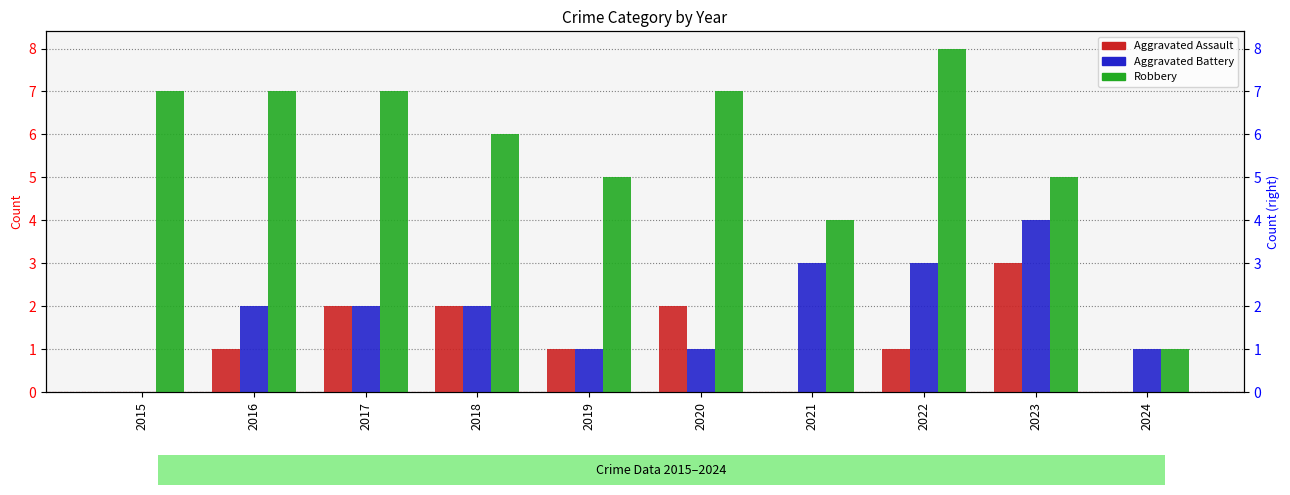

List the series in order of their overall mean, highest first.

Robbery, Aggravated Battery, Aggravated Assault